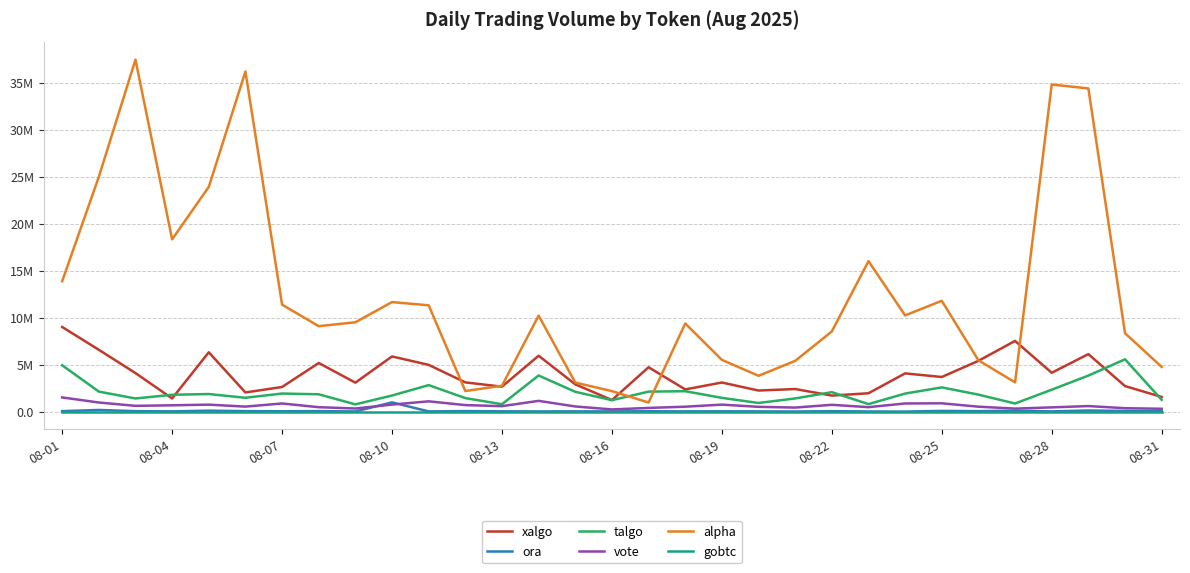

Where is gobtc nearest to the value 3?

08-13